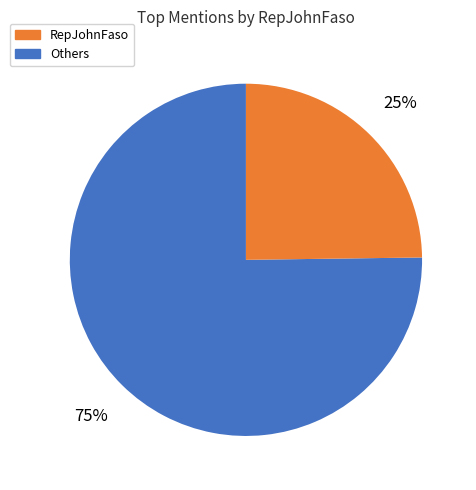

Is there any slice that represents more than half of the pie?

Yes